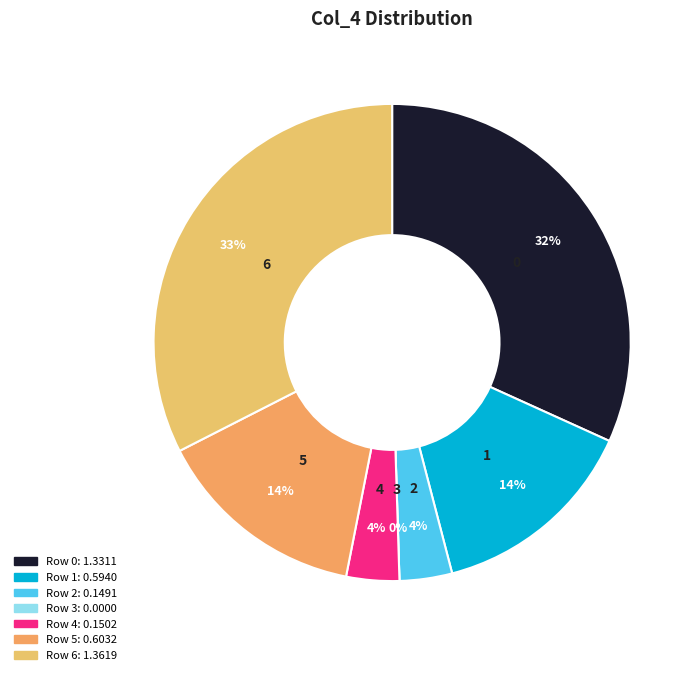

True or false: 4 accounts for 1% of the total.

False